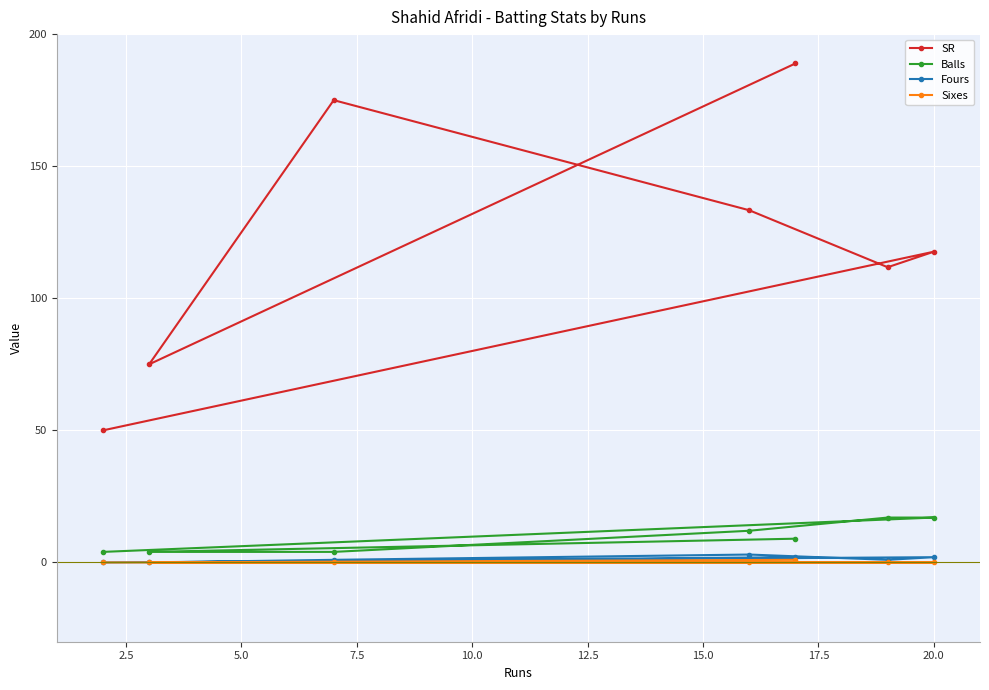

Reading left to right, transcribe all the data shown in this chart.

SR: 50.0	75.0	175.0	133.3	188.9	111.8	117.6
Balls: 4.0	4.0	4.0	12.0	9.0	17.0	17.0
Fours: 0.0	0.0	1.0	3.0	2.0	1.0	2.0
Sixes: 0.0	0.0	0.0	0.0	1.0	0.0	0.0